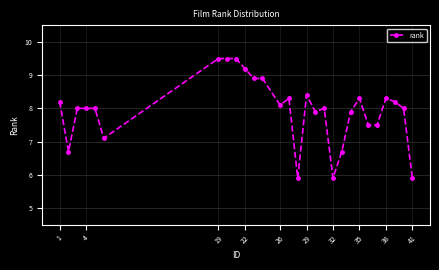

What is the maximum value shown in the chart?

9.5